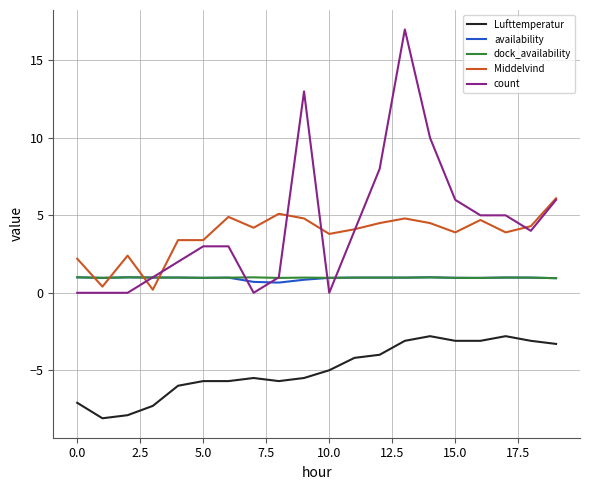

What is the minimum value shown in the chart?

-8.1